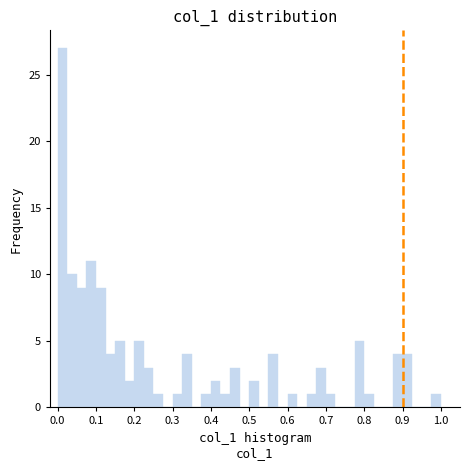

Read against the x-axis, roughly where is the centre of the tallest bar?

0.01